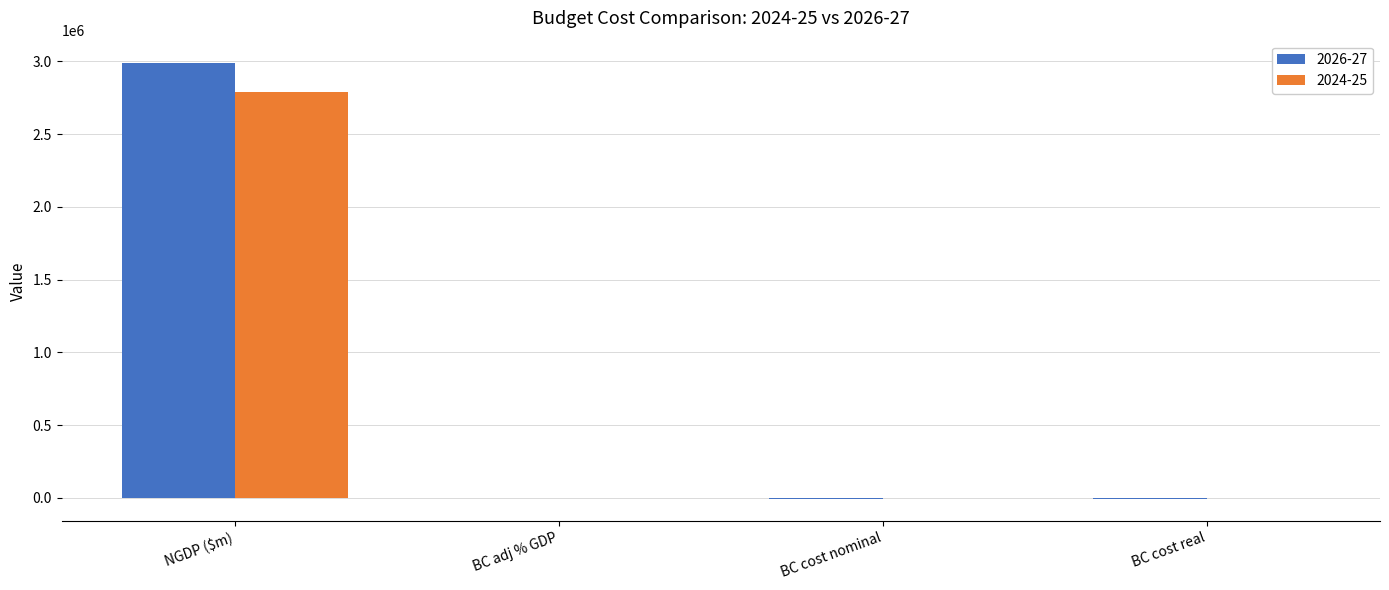

At which category is the sum across all series the highest?

NGDP ($m)